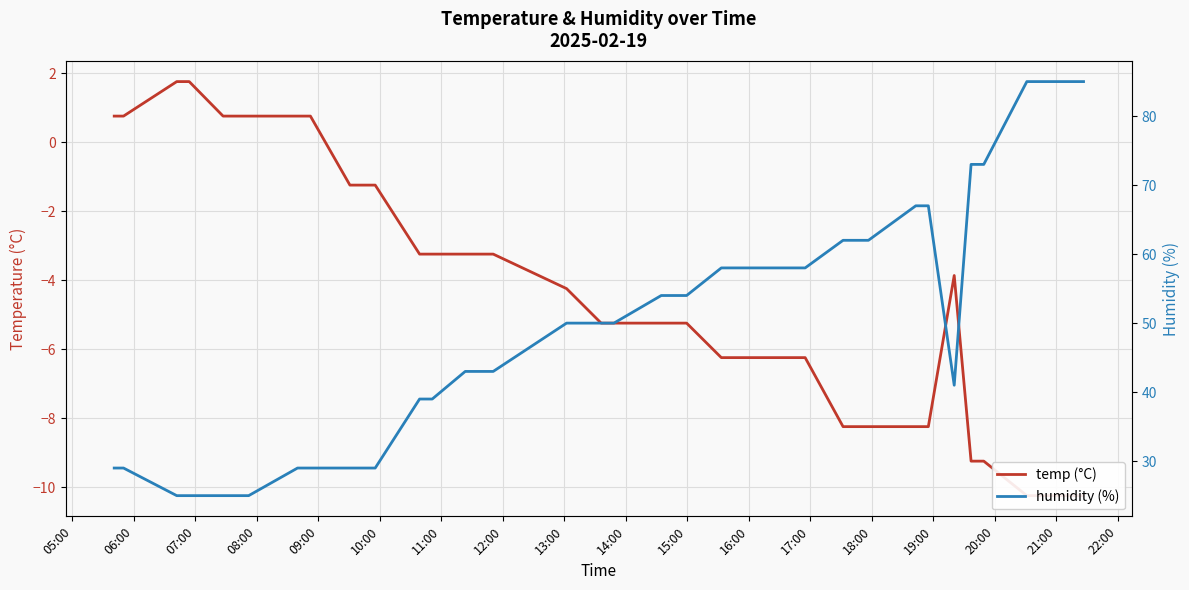

How many values in temp (°C) are above zero?

9